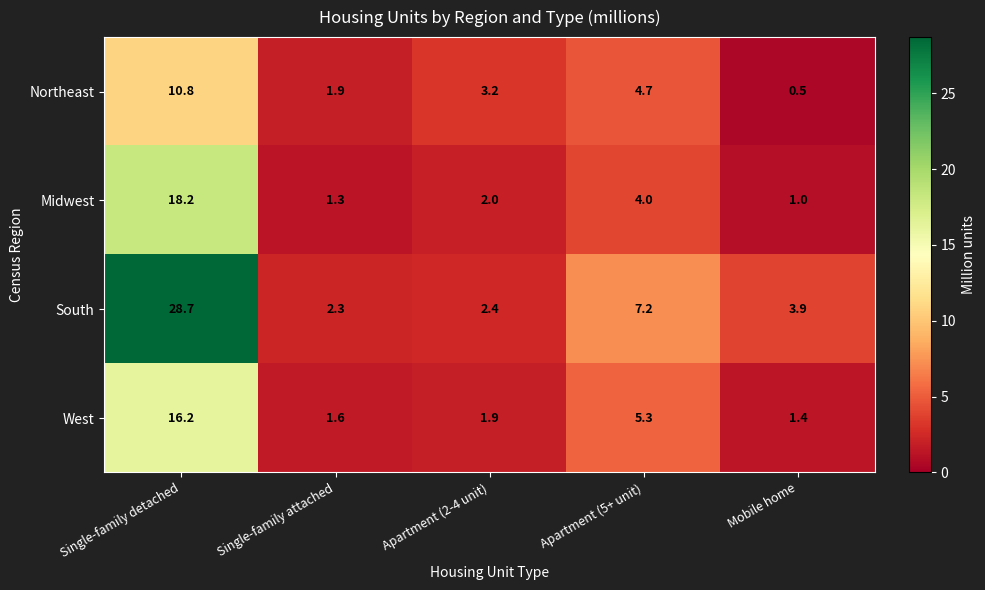

Read the South value at Apartment (5+ unit).

7.2